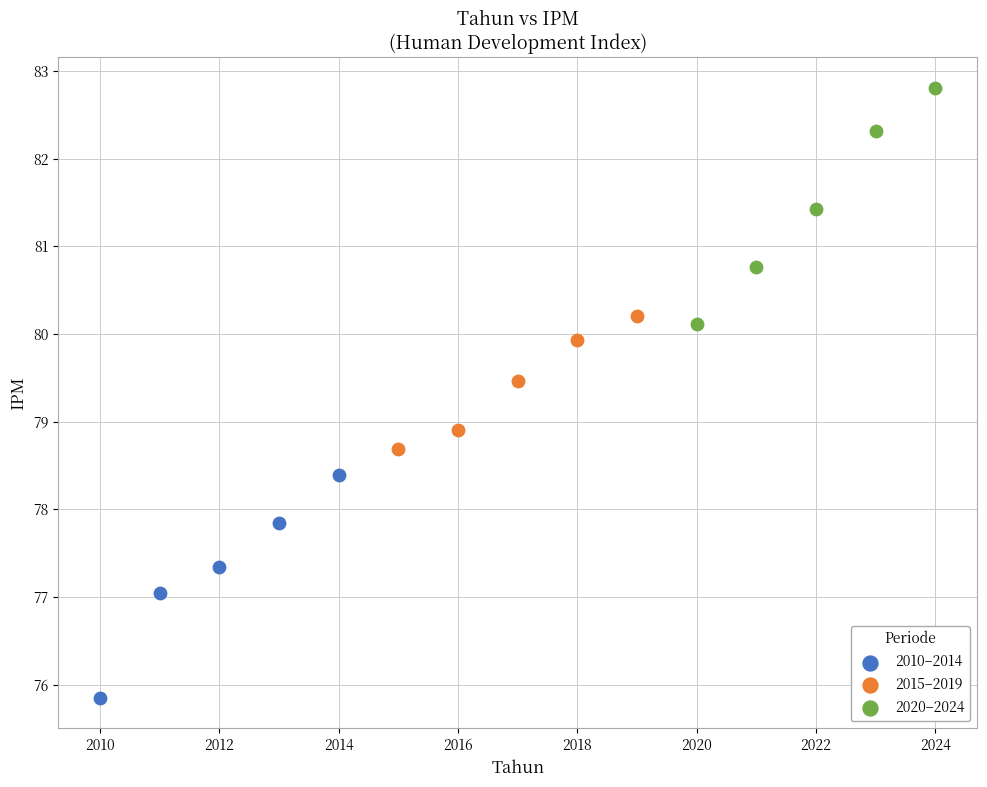

Which series contains the lowest Y value?

2010–2014